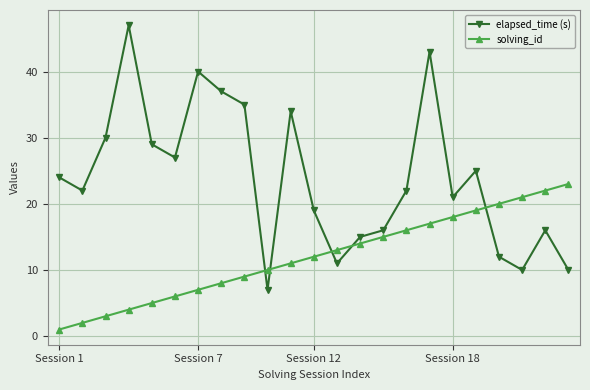

What is the difference between the maximum and minimum values in the elapsed_time (s) series?

40